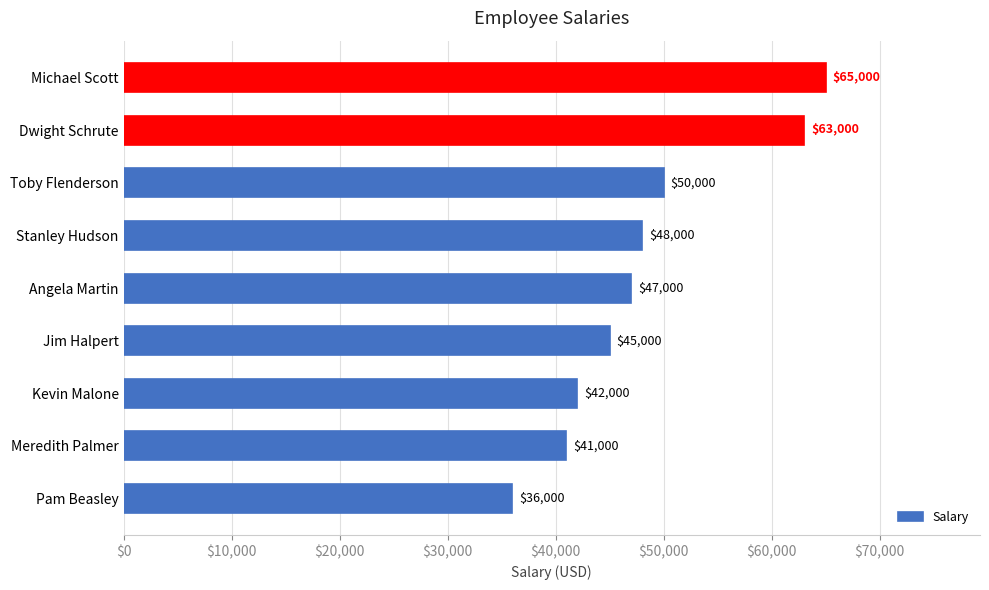

Are the bars grouped side by side (vs. stacked)?

No